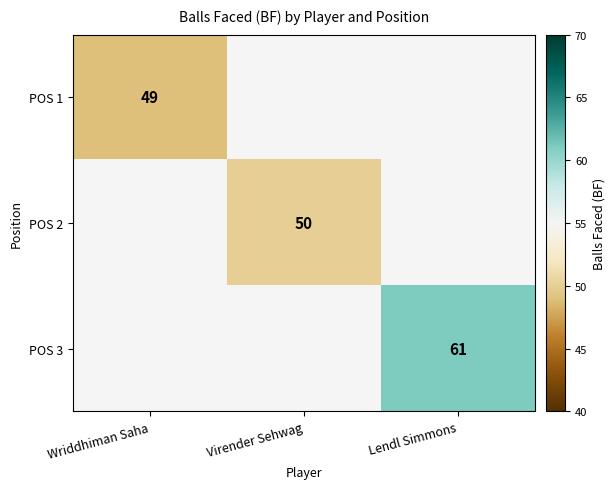

The POS 2 series shows 80 at Virender Sehwag. True or false?

False